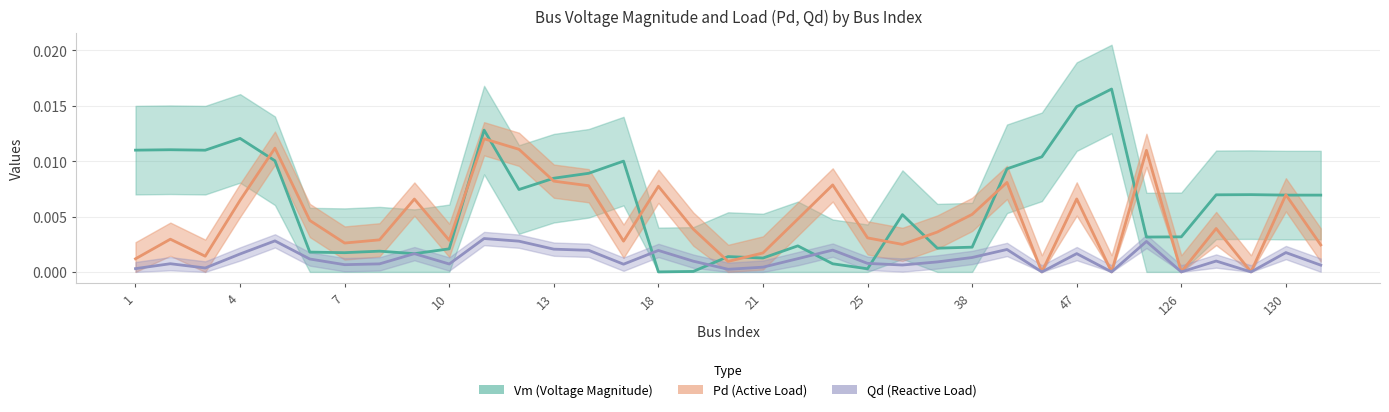

Where do Vm and Pd first cross each other?

4 and 5